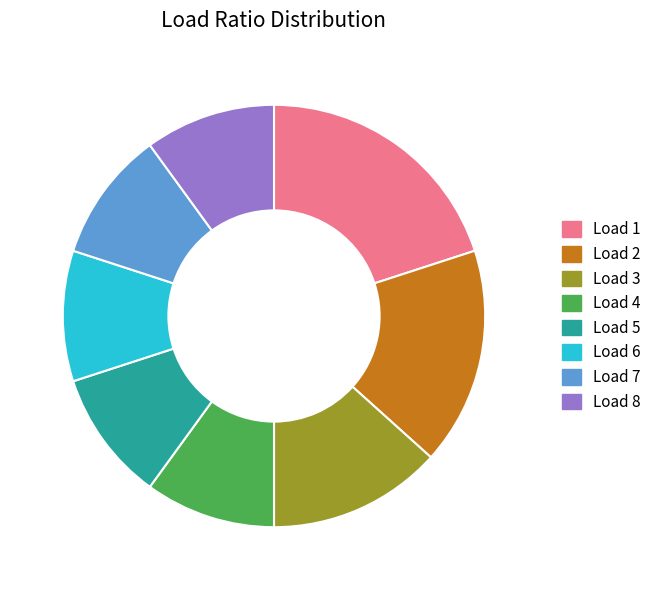

Is there a majority slice in this chart?

No